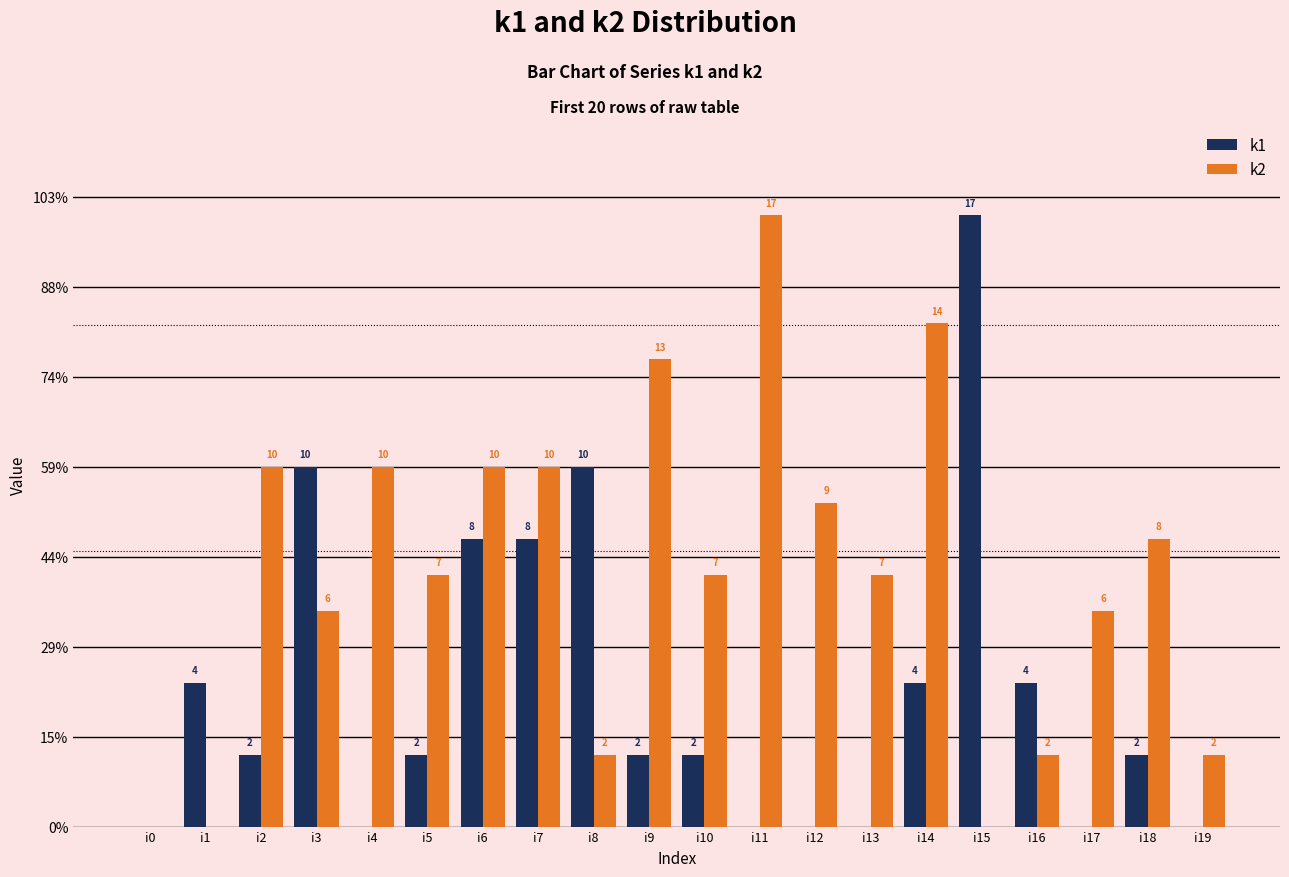

Reading right to left, what are all the values shown in this chart?

k1: i19=0	i18=2	i17=0	i16=4	i15=17	i14=4	i13=0	i12=0	i11=0	i10=2	i9=2	i8=10	i7=8	i6=8	i5=2	i4=0	i3=10	i2=2	i1=4	i0=0
k2: i19=2	i18=8	i17=6	i16=2	i15=0	i14=14	i13=7	i12=9	i11=17	i10=7	i9=13	i8=2	i7=10	i6=10	i5=7	i4=10	i3=6	i2=10	i1=0	i0=0